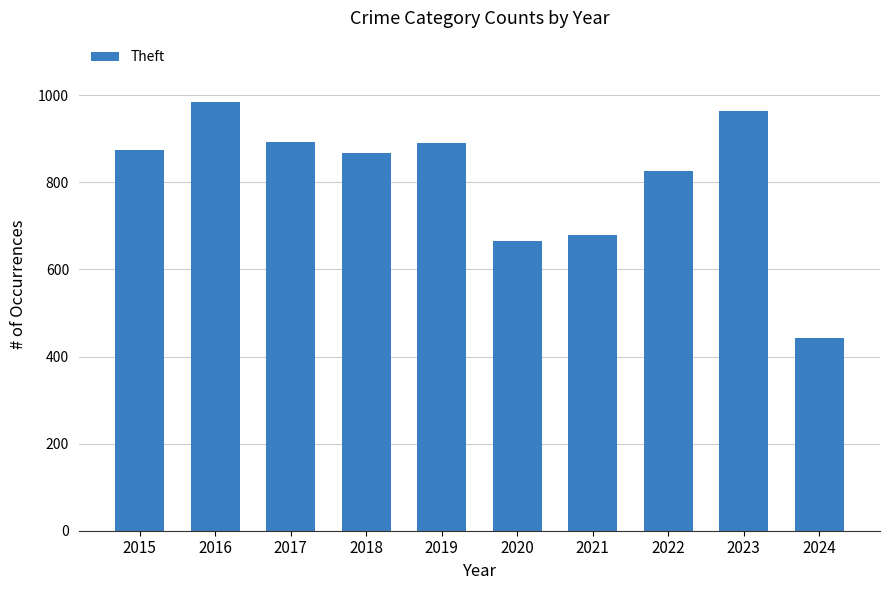

Count the number of data series in this chart.

1